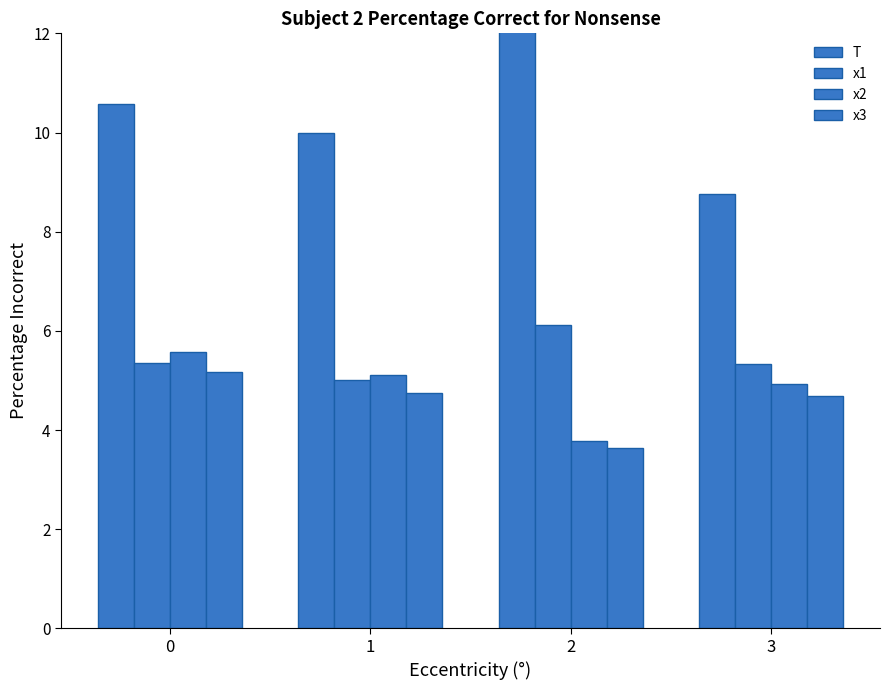

At which label is x2 closest to 4?

2